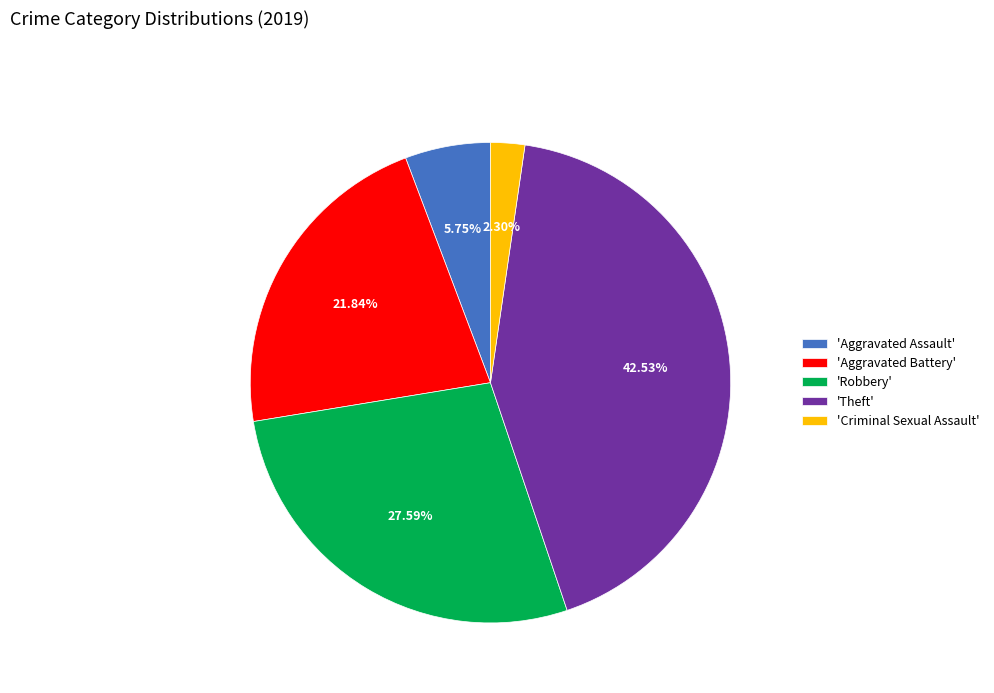

What is the smallest slice in the pie chart?

'Criminal Sexual Assault'